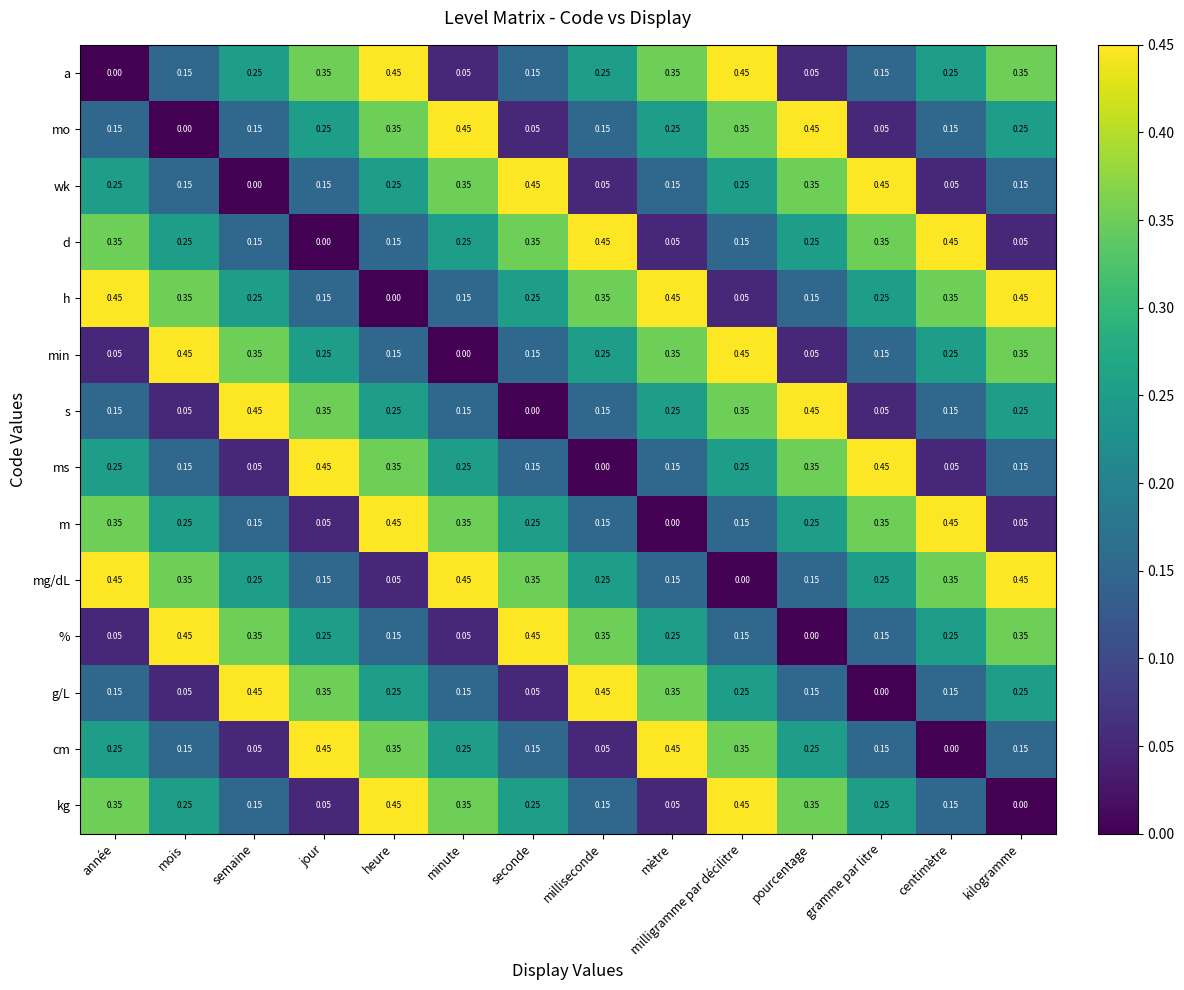

Is the value of % at heure greater than the value of d at pourcentage?

No